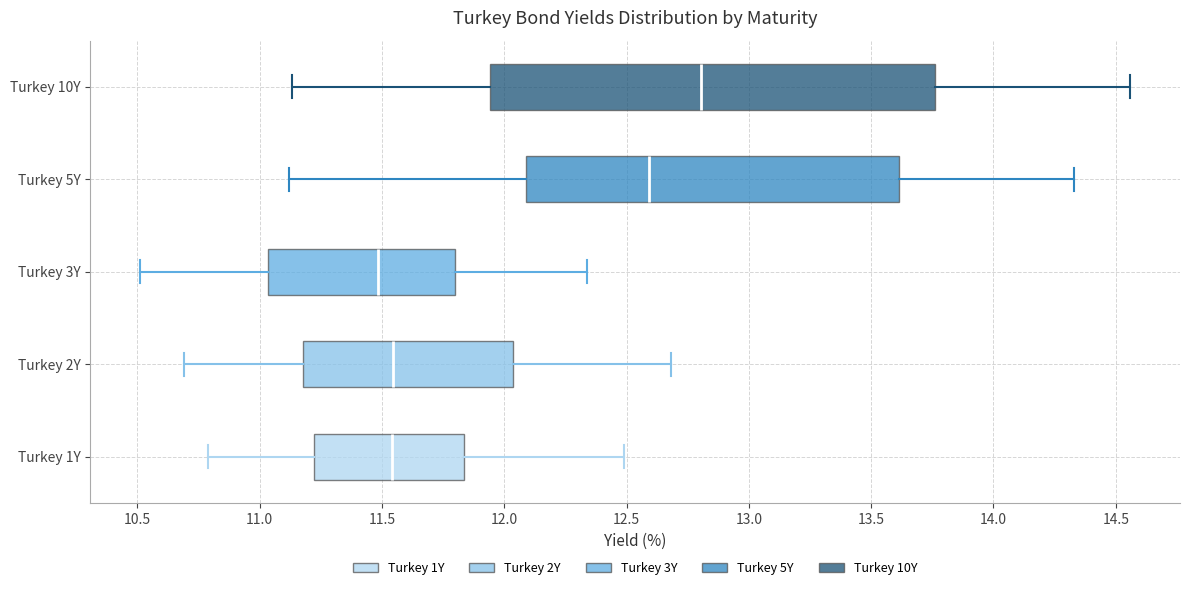

Where is the right edge of the box for Turkey 3Y on the x-axis? The values are not printed on the chart, so give them approximately, as read against the axis.

11.80